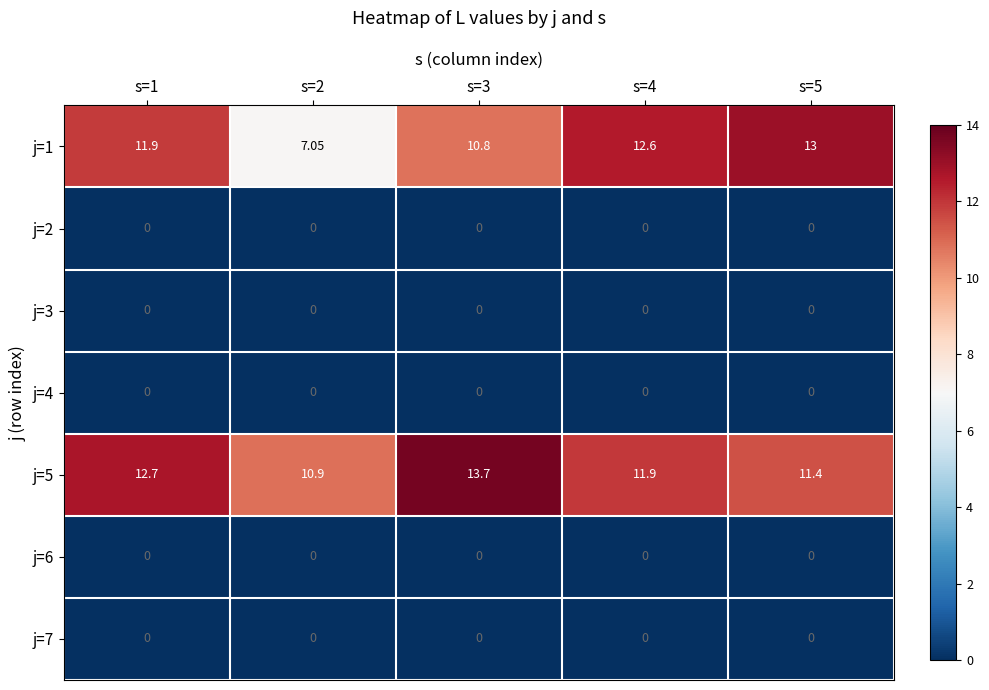

Is the value of j=1 at s=5 greater than the value of j=4 at s=3?

Yes